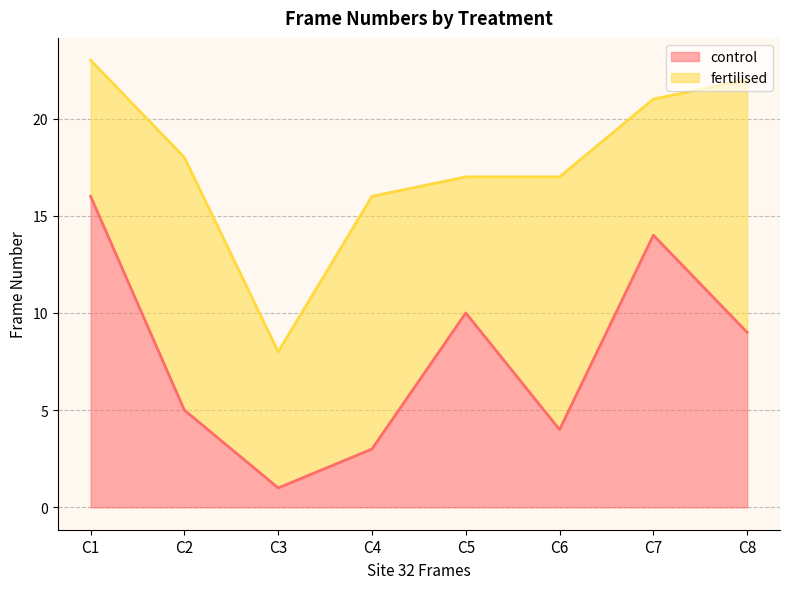

True or false: control has a value of 7 at C7.

False